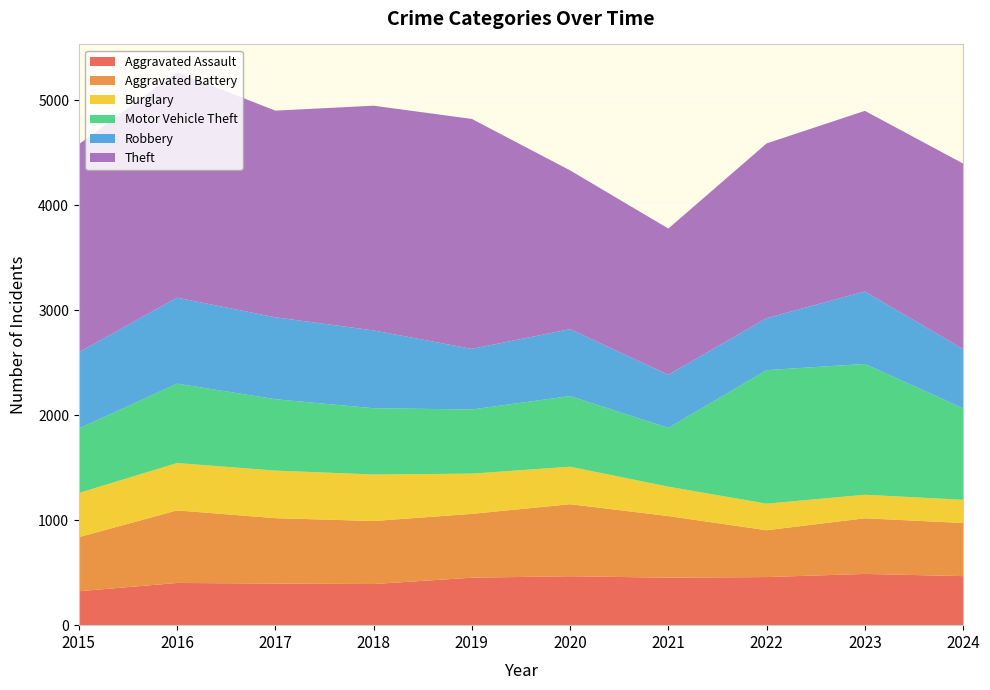

Reading left to right, extract all data points from this chart.

Aggravated Assault: 2015=323	2016=402	2017=396	2018=392	2019=452	2020=466	2021=452	2022=458	2023=488	2024=467
Aggravated Battery: 2015=515	2016=691	2017=623	2018=600	2019=608	2020=686	2021=587	2022=446	2023=530	2024=506
Burglary: 2015=421	2016=451	2017=453	2018=443	2019=383	2020=357	2021=280	2022=253	2023=224	2024=221
Motor Vehicle Theft: 2015=614	2016=756	2017=680	2018=631	2019=611	2020=673	2021=560	2022=1272	2023=1246	2024=872
Robbery: 2015=726	2016=819	2017=780	2018=741	2019=577	2020=637	2021=506	2022=495	2023=690	2024=563
Theft: 2015=1981	2016=2148	2017=1968	2018=2140	2019=2190	2020=1512	2021=1392	2022=1664	2023=1720	2024=1767